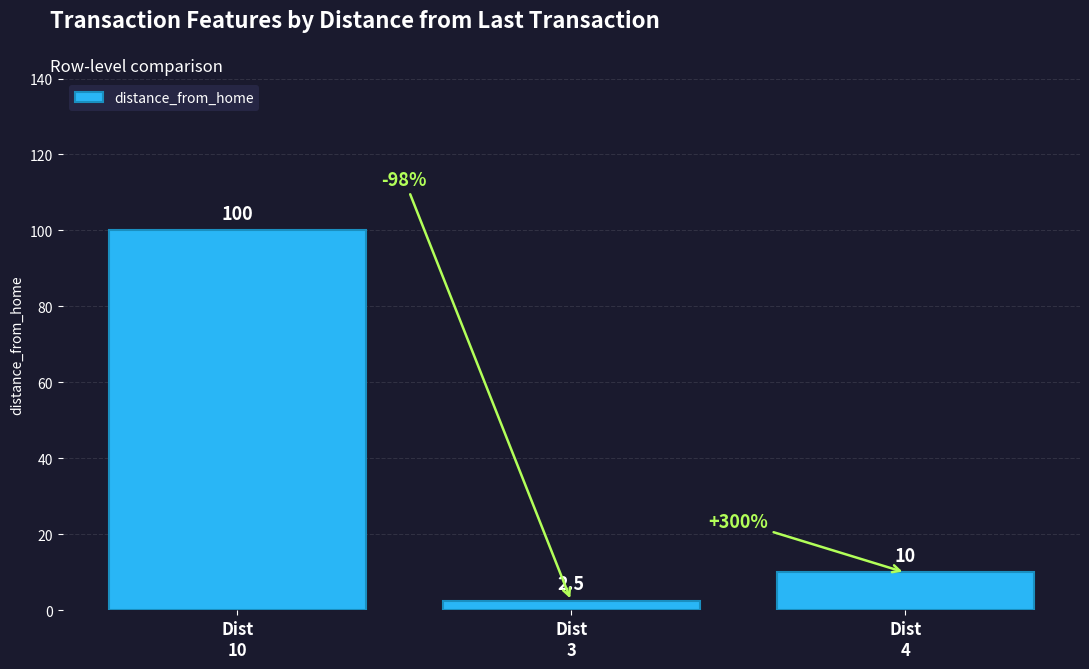

What is the sum of all values?

112.5